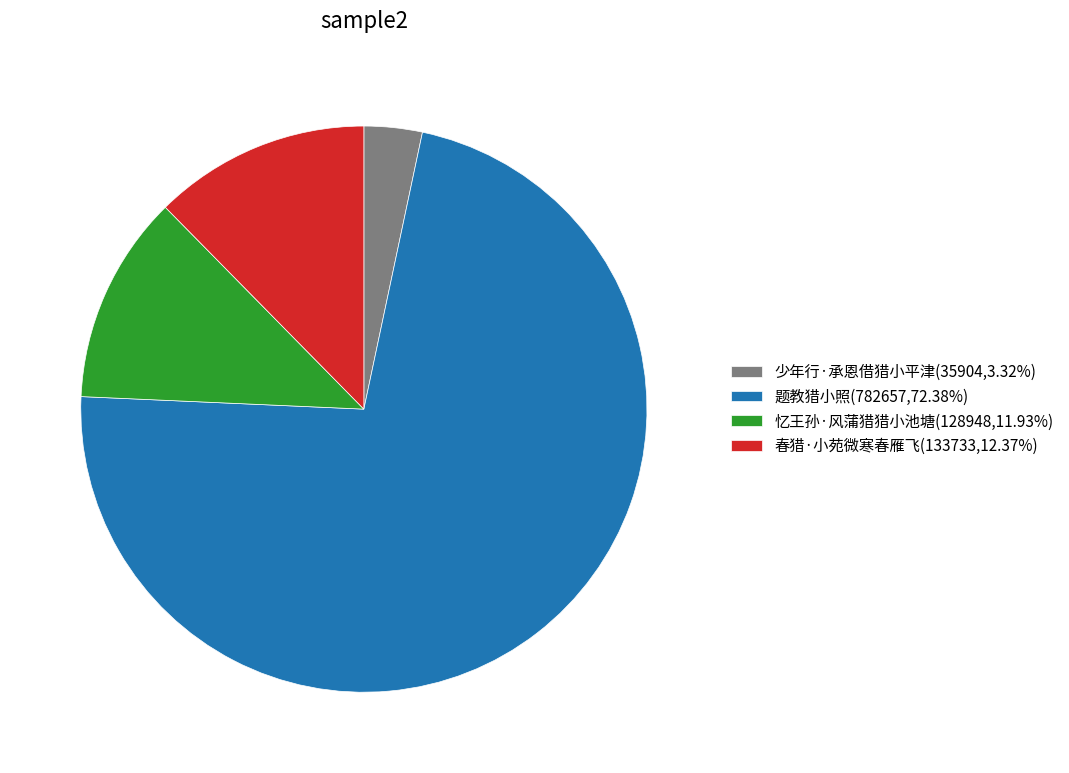

Approximately how many times larger is the value at 题教猎小照(782657,72.38%) compared to 少年行·承恩借猎小平津(35904,3.32%)?

21.8